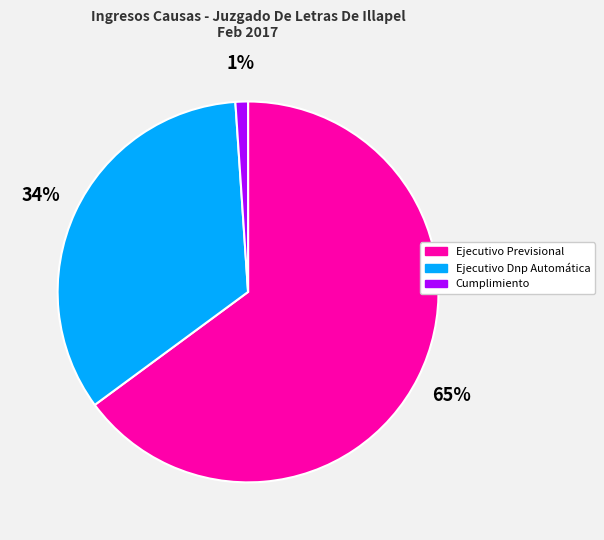

The Cumplimiento slice represents 11% of the pie. True or false?

False